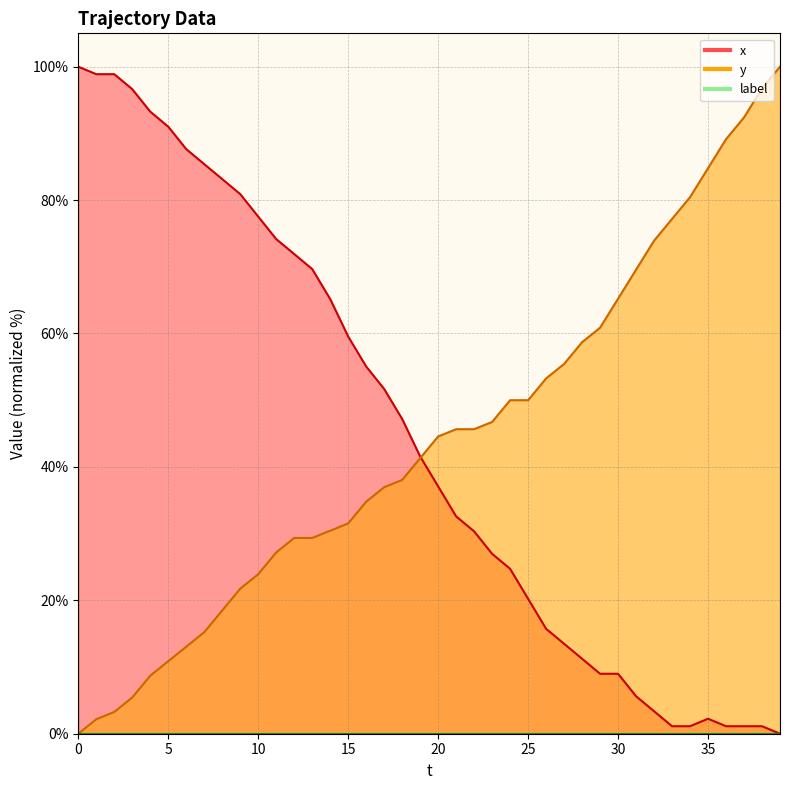

At which label is x closest to 50?

17